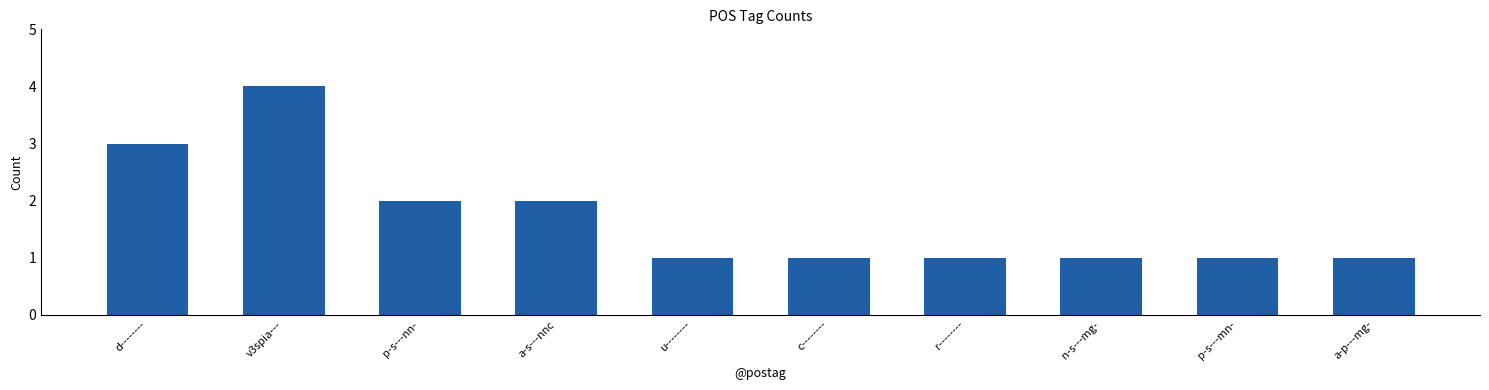

What is the ratio of the value at r-------- to the value at c--------?

1.0